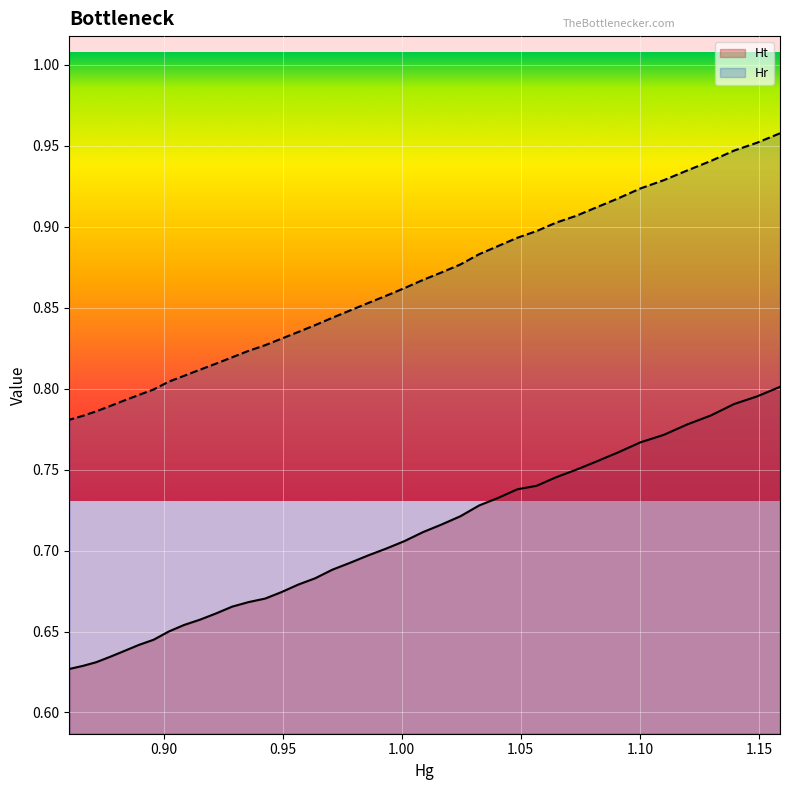

True or false: Ht and Hr cross at least once.

False